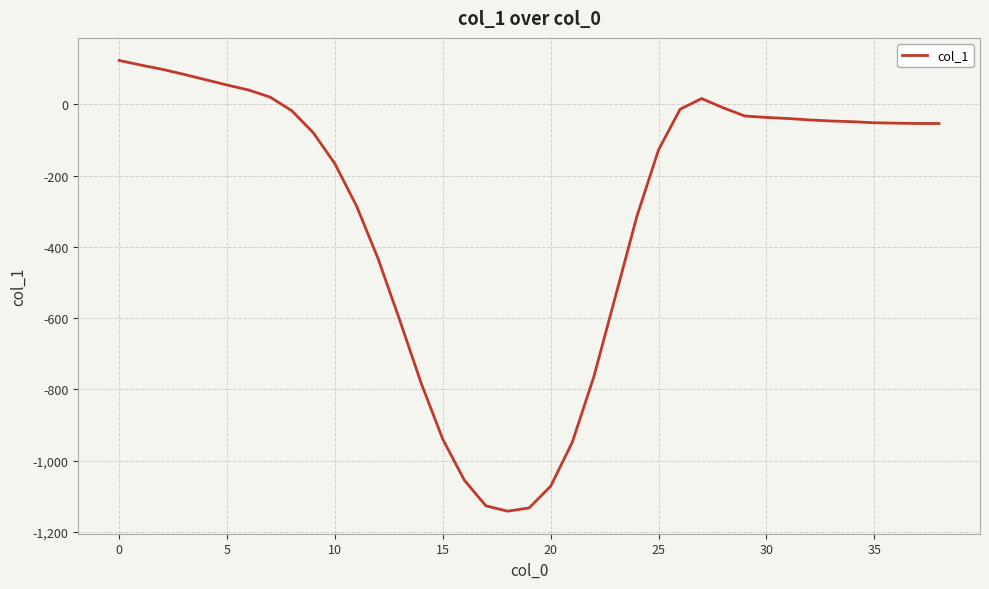

What is the minimum value shown in the chart?

-1142